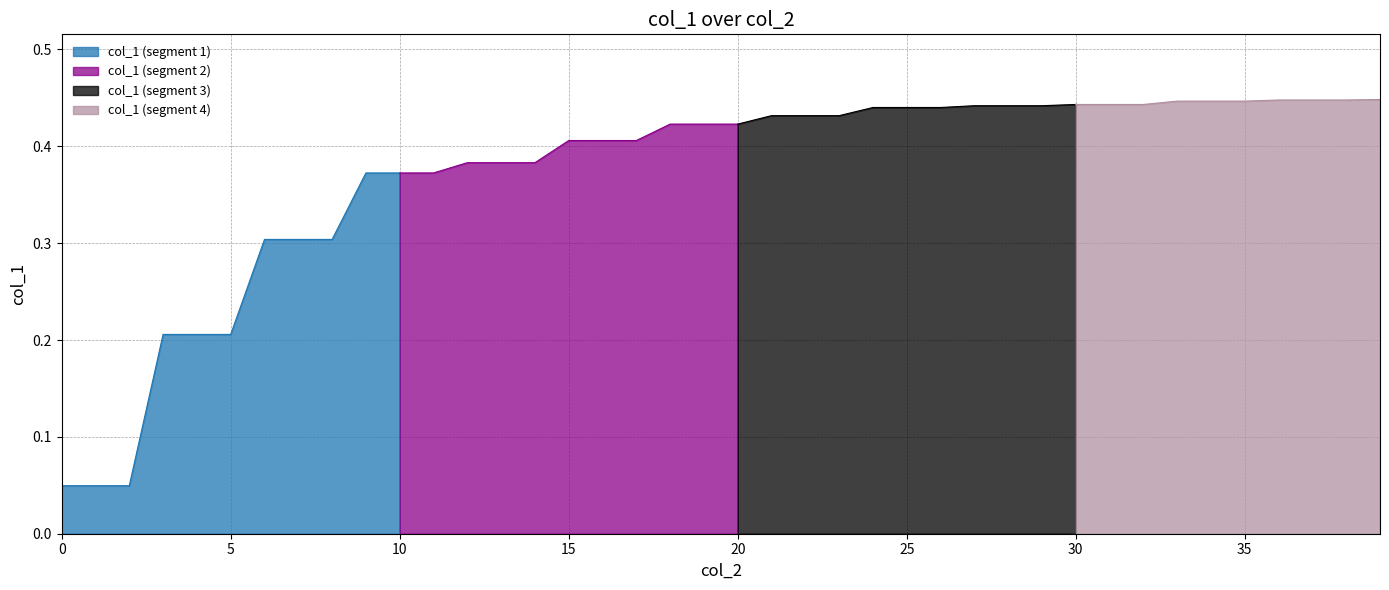

What is the value of the 4th point from the left?

0.2